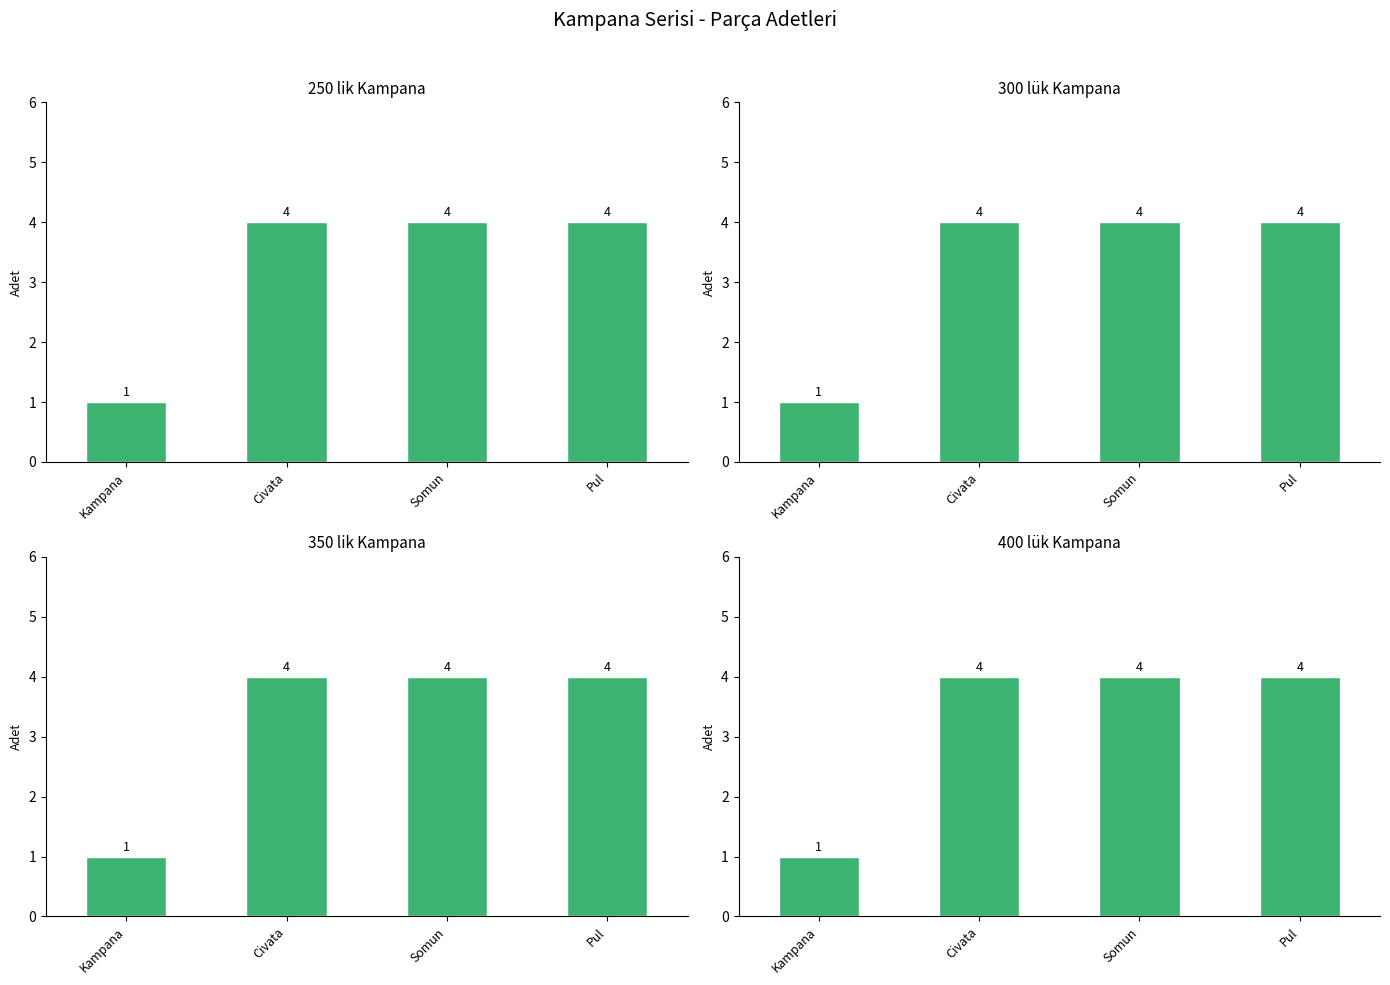

What is the label of the 4th bar from the right?

Kampana